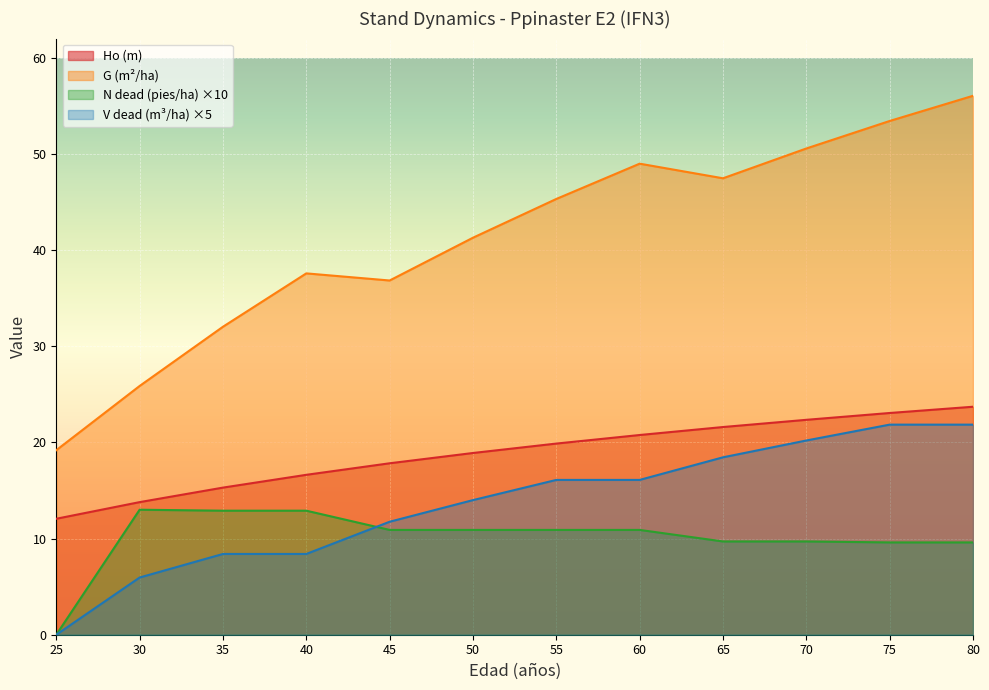

What is the value of the Ho (m) point at the 6th from the left?

18.9